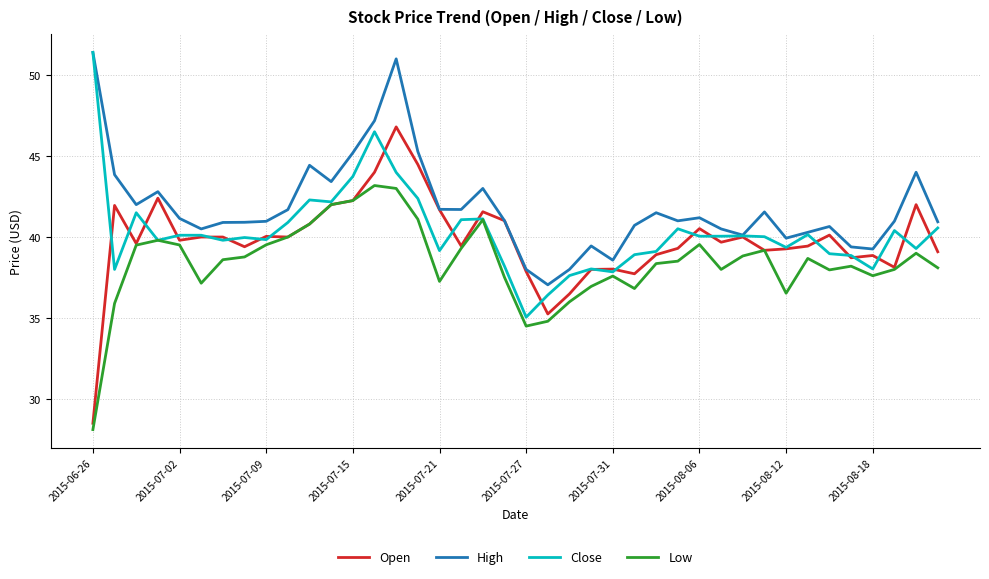

Which series has the largest total across all categories?

High